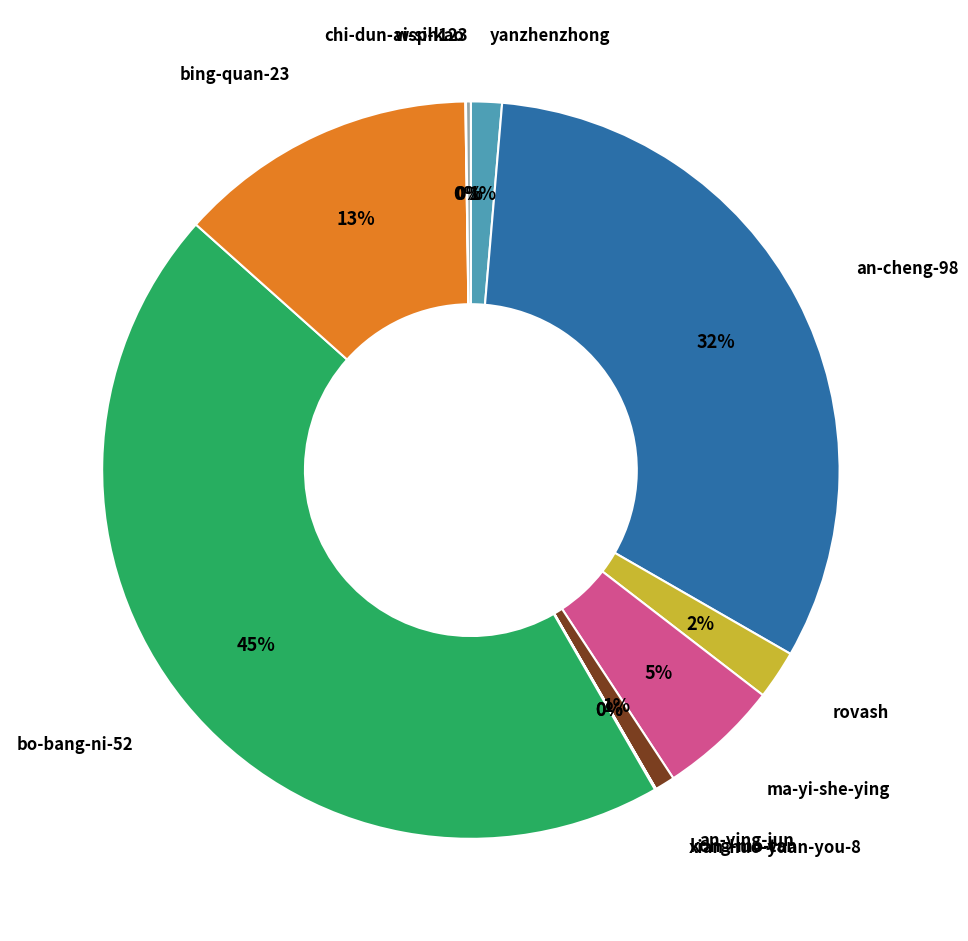

To the nearest percent, what is the difference between the bing-quan-23 and an-cheng-98 slice percentages?

19%